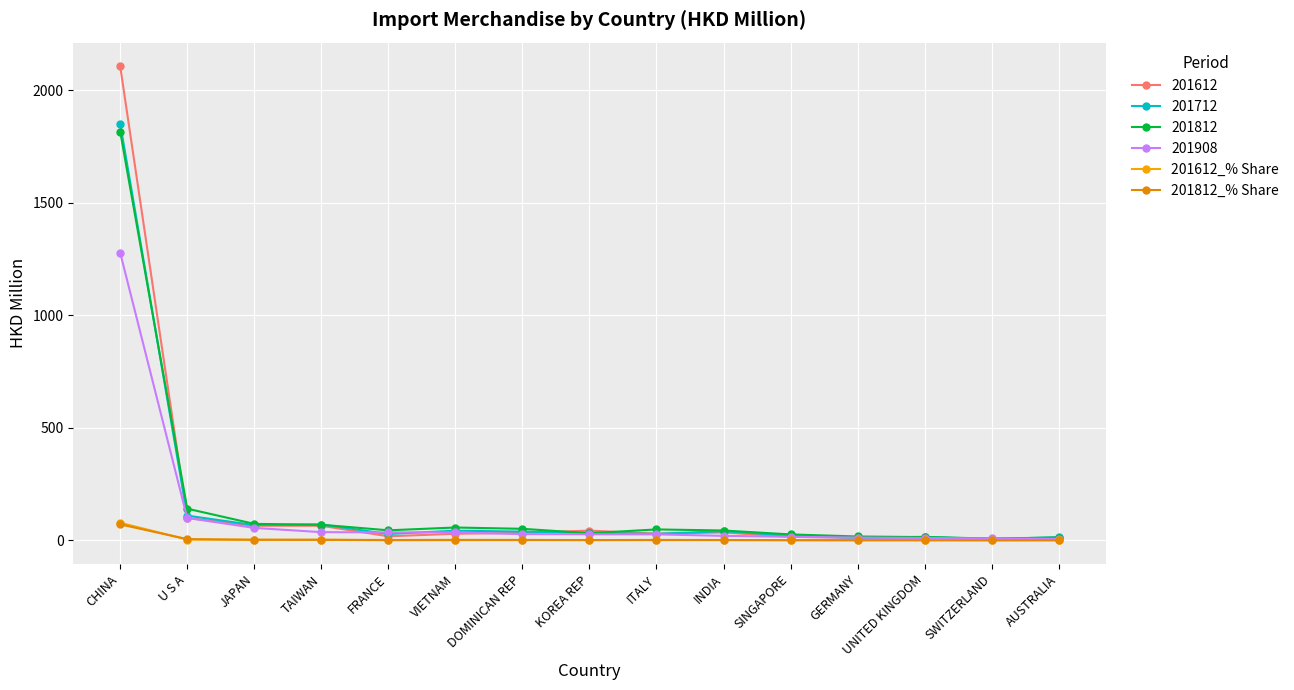

What is the greatest value displayed?

2105.9